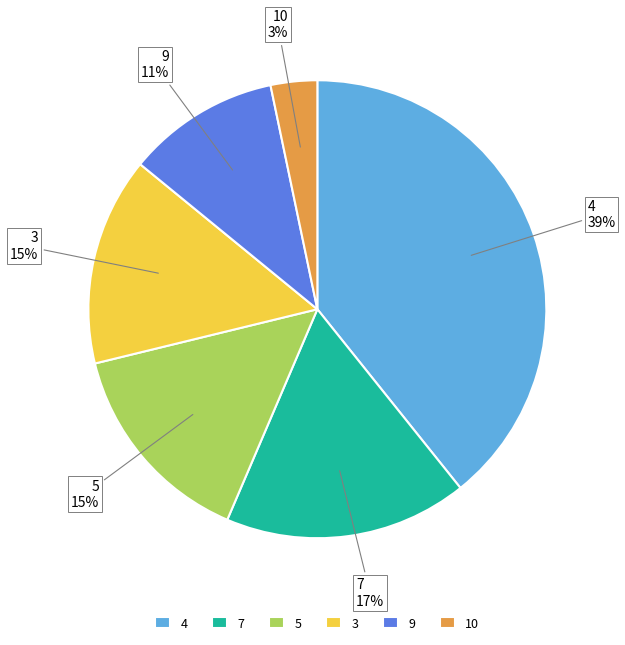

How many segments does this pie chart have?

6